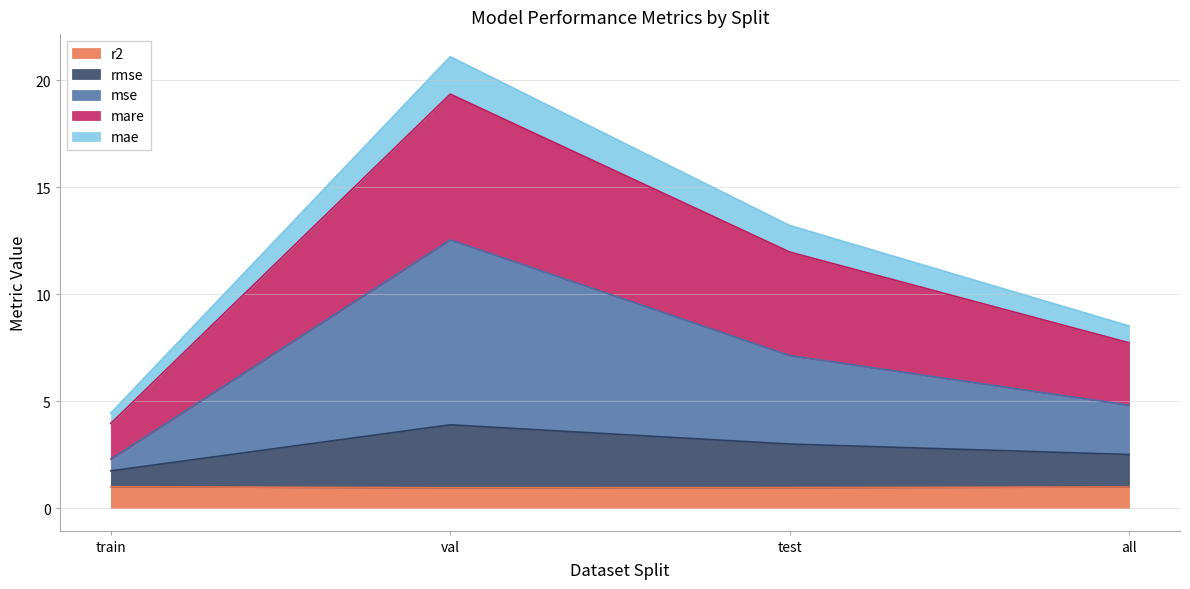

Which has a higher value, test or train?

train